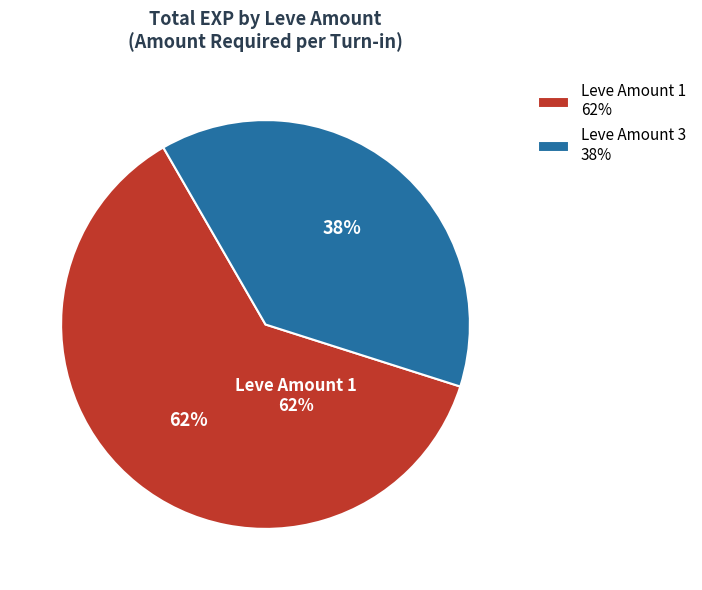

To the nearest percent, what is the average slice percentage?

50%